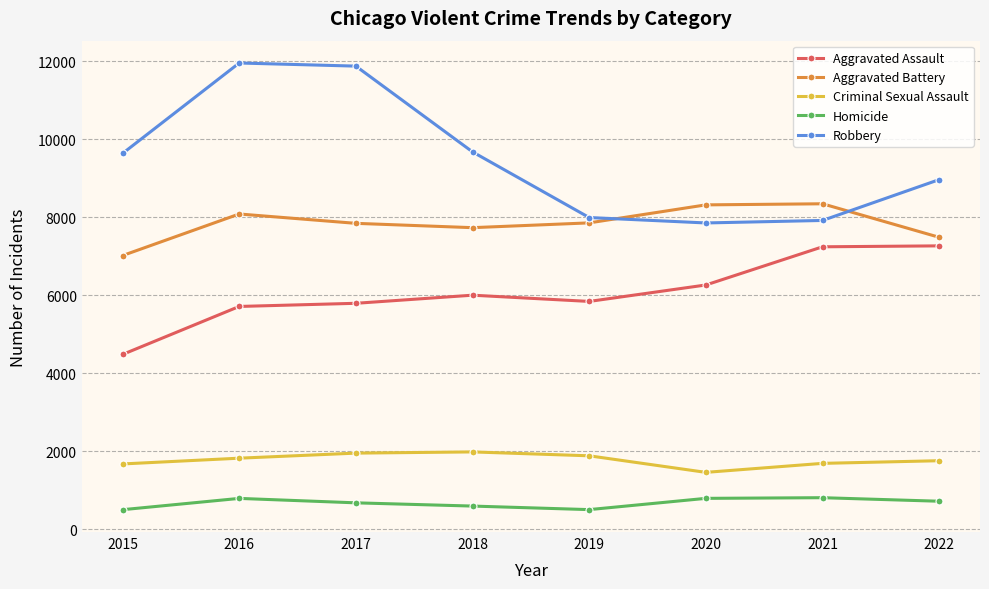

What is the value of the Robbery point at the 3rd from the left?

11880